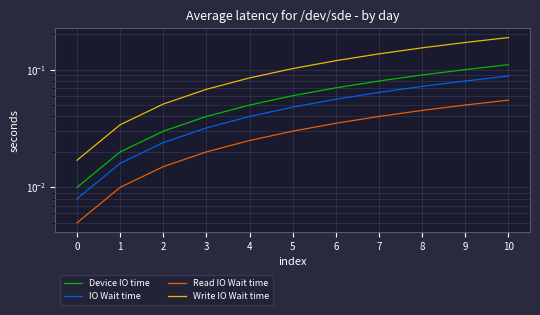

What are all the series names shown in the legend?

Device IO time, IO Wait time, Read IO Wait time, Write IO Wait time